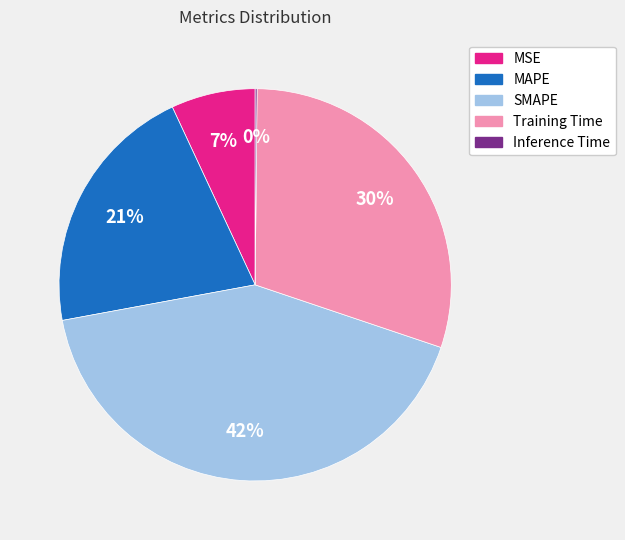

What is the largest slice in the pie chart?

SMAPE